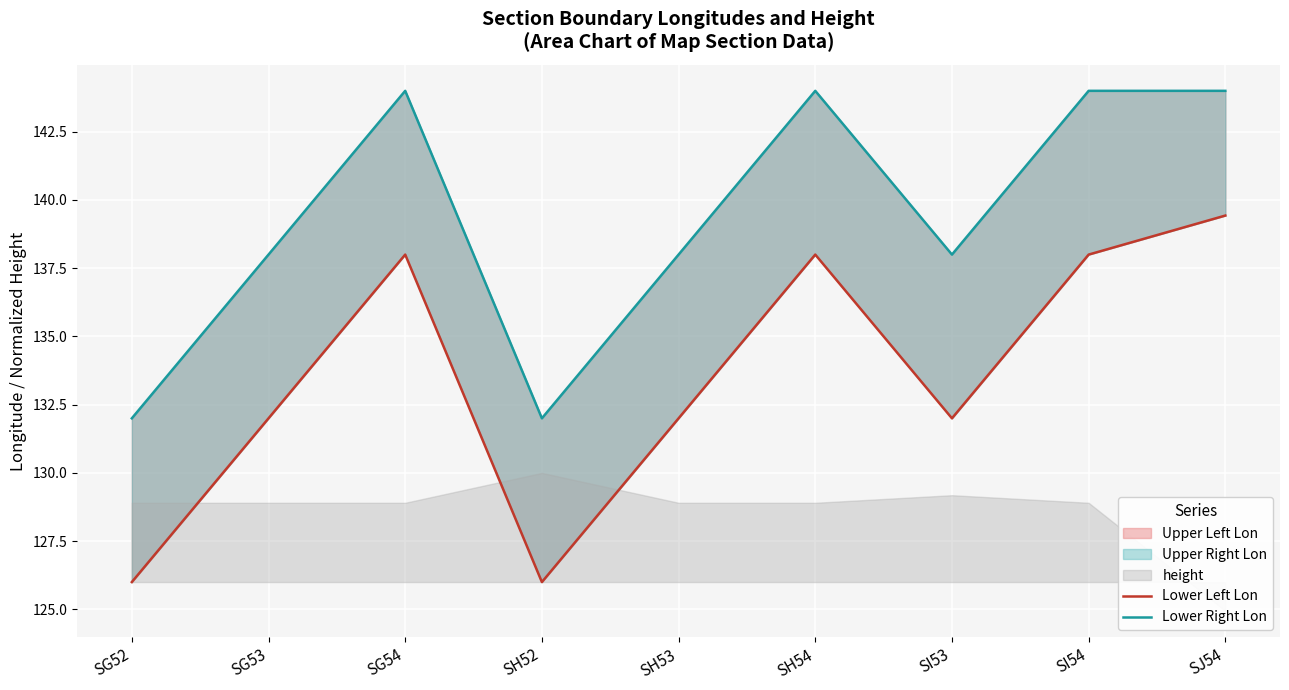

True or false: Lower Left Lon has a value of 231.1 at SI53.

False